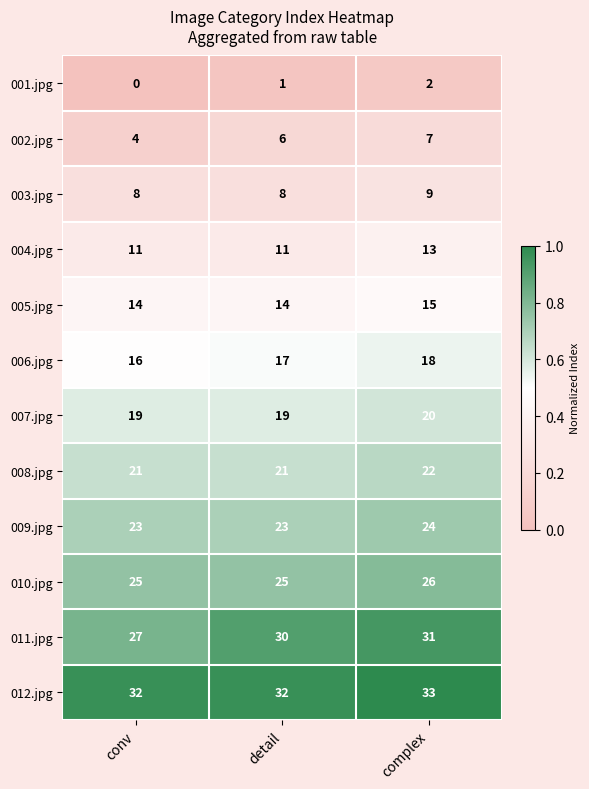

Rank the series at conv from lowest to highest value.

001.jpg, 002.jpg, 003.jpg, 004.jpg, 005.jpg, 006.jpg, 007.jpg, 008.jpg, 009.jpg, 010.jpg, 011.jpg, 012.jpg